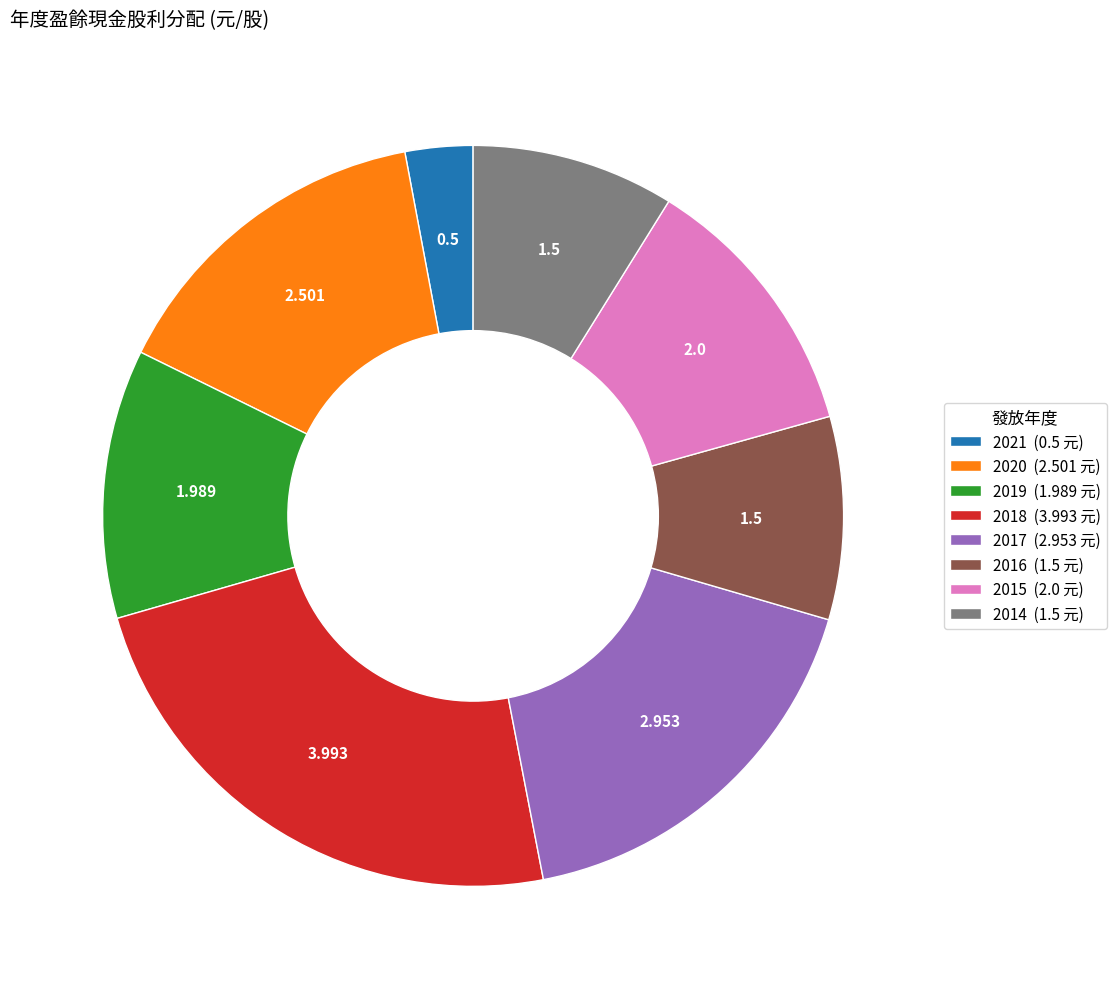

What is the smallest slice in the pie chart?

2021 (0.5 元)